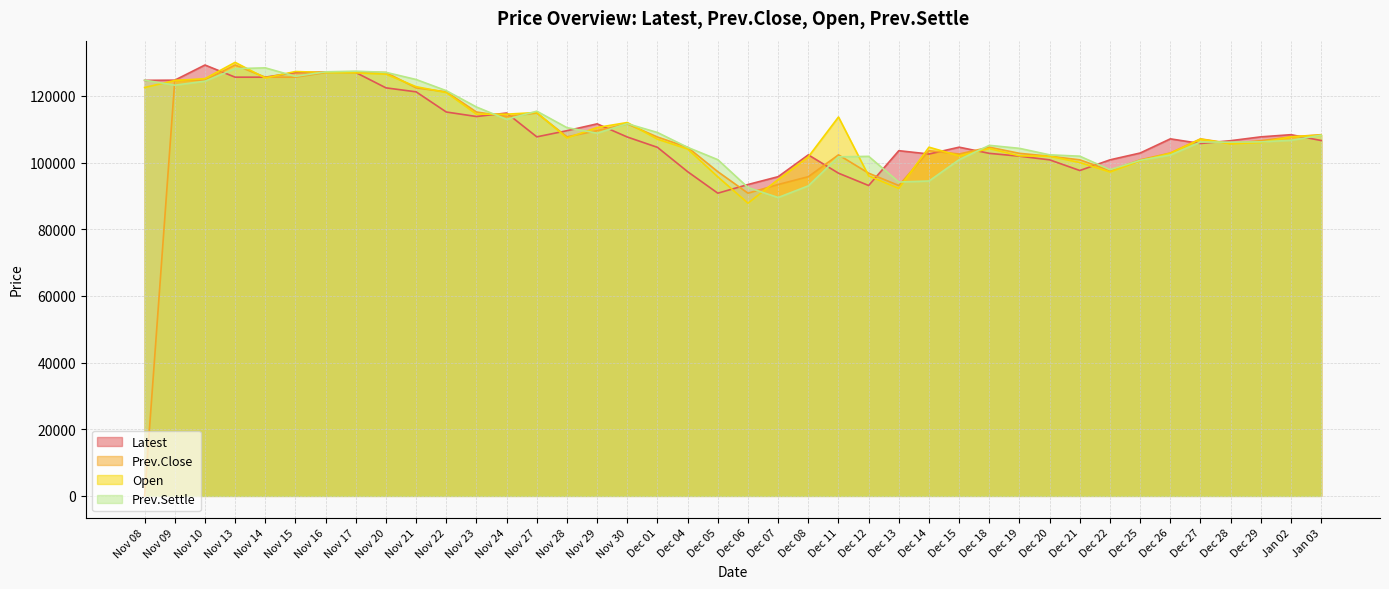

What is the spread (max minus min) of values at Dec 01?

4450